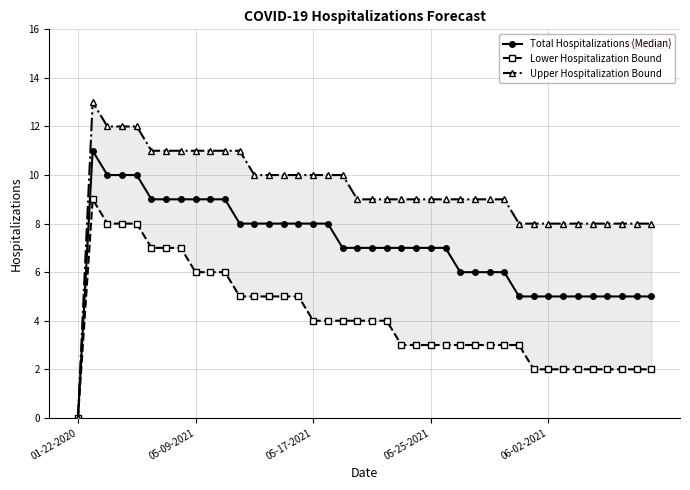

Rank the series by their maximum value, from highest to lowest.

Upper Hospitalization Bound, Total Hospitalizations (Median), Lower Hospitalization Bound